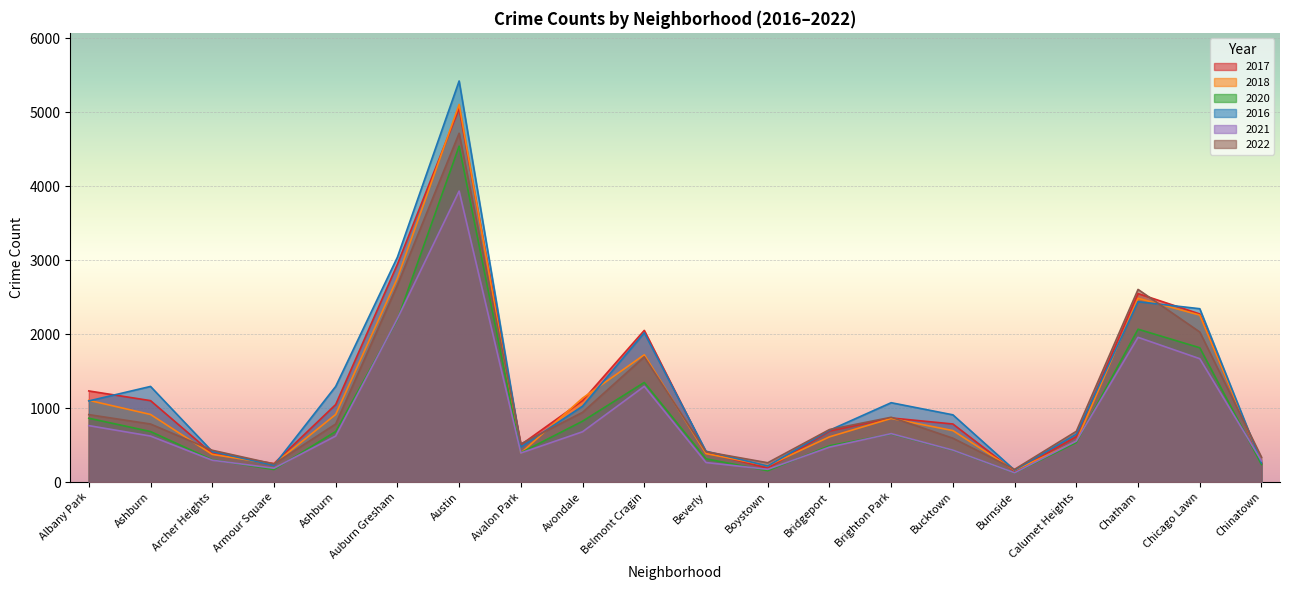

Reading left to right, transcribe all the data shown in this chart.

2017: Albany Park=1232	Ashburn=1101	Archer Heights=386	Armour Square=250	Ashburn=1048	Auburn Gresham=2945	Austin=5051	Avalon Park=504	Avondale=1101	Belmont Cragin=2051	Beverly=401	Boystown=187	Bridgeport=689	Brighton Park=867	Bucktown=785	Burnside=145	Calumet Heights=614	Chatham=2549	Chicago Lawn=2273	Chinatown=252
2018: Albany Park=1105	Ashburn=914	Archer Heights=374	Armour Square=244	Ashburn=914	Auburn Gresham=2758	Austin=5107	Avalon Park=392	Avondale=1135	Belmont Cragin=1721	Beverly=385	Boystown=221	Bridgeport=611	Brighton Park=860	Bucktown=696	Burnside=159	Calumet Heights=548	Chatham=2485	Chicago Lawn=2258	Chinatown=267
2020: Albany Park=863	Ashburn=683	Archer Heights=301	Armour Square=169	Ashburn=683	Auburn Gresham=2195	Austin=4542	Avalon Park=396	Avondale=823	Belmont Cragin=1347	Beverly=314	Boystown=153	Bridgeport=491	Brighton Park=650	Bucktown=430	Burnside=124	Calumet Heights=534	Chatham=2067	Chicago Lawn=1816	Chinatown=237
2016: Albany Park=1097	Ashburn=1293	Archer Heights=413	Armour Square=226	Ashburn=1293	Auburn Gresham=3041	Austin=5424	Avalon Park=473	Avondale=1026	Belmont Cragin=2019	Beverly=417	Boystown=217	Bridgeport=700	Brighton Park=1073	Bucktown=909	Burnside=161	Calumet Heights=647	Chatham=2439	Chicago Lawn=2344	Chinatown=259
2021: Albany Park=763	Ashburn=622	Archer Heights=295	Armour Square=187	Ashburn=622	Auburn Gresham=2210	Austin=3935	Avalon Park=393	Avondale=680	Belmont Cragin=1294	Beverly=264	Boystown=172	Bridgeport=472	Brighton Park=655	Bucktown=432	Burnside=125	Calumet Heights=554	Chatham=1957	Chicago Lawn=1668	Chinatown=286
2022: Albany Park=912	Ashburn=785	Archer Heights=430	Armour Square=244	Ashburn=785	Auburn Gresham=2663	Austin=4717	Avalon Park=516	Avondale=943	Belmont Cragin=1693	Beverly=410	Boystown=261	Bridgeport=710	Brighton Park=876	Bucktown=593	Burnside=172	Calumet Heights=686	Chatham=2605	Chicago Lawn=2029	Chinatown=336